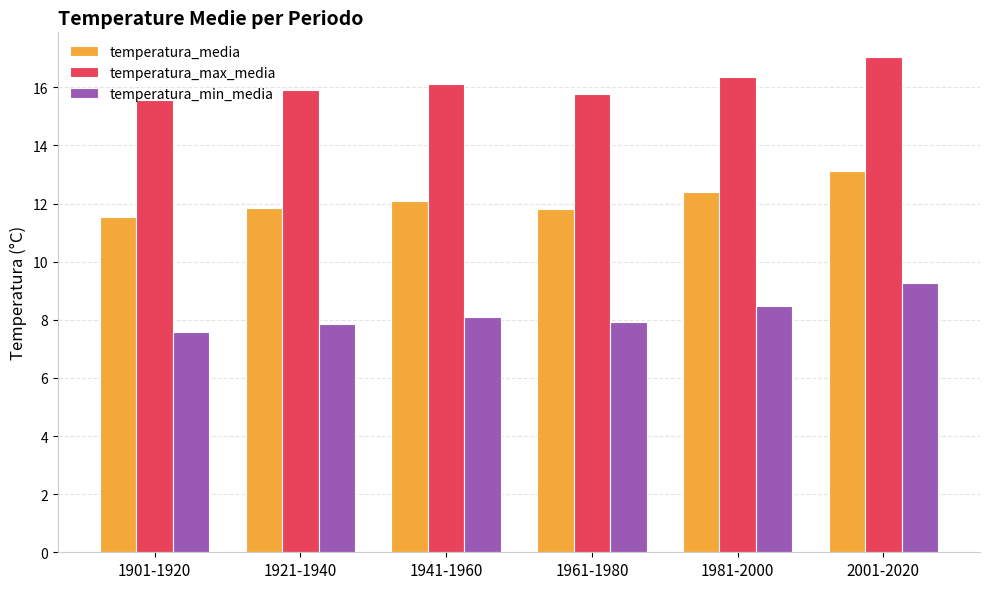

True or false: temperatura_media has a value of 12.1 at 1941-1960.

True